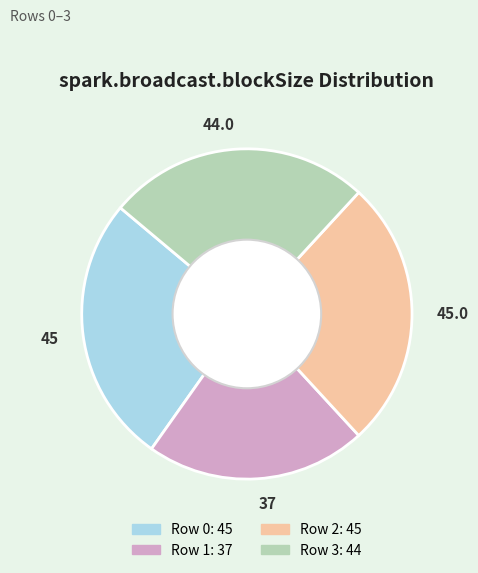

Is there any slice that represents more than half of the pie?

No